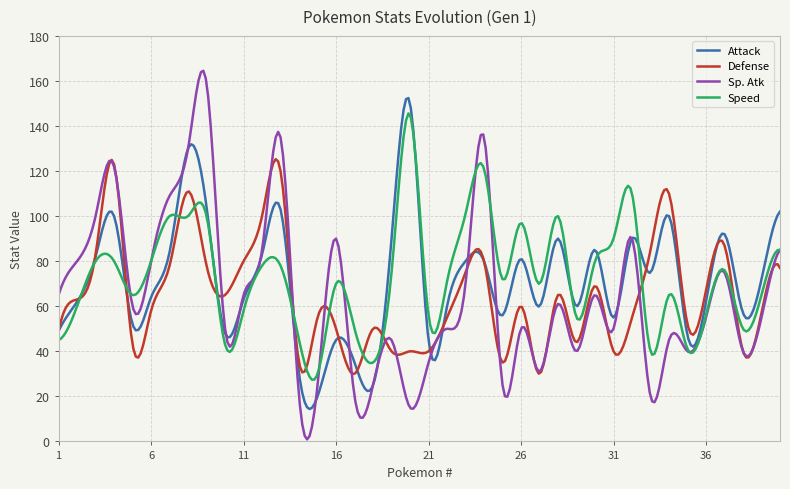

Which series has the widest spread of values?

Sp. Atk